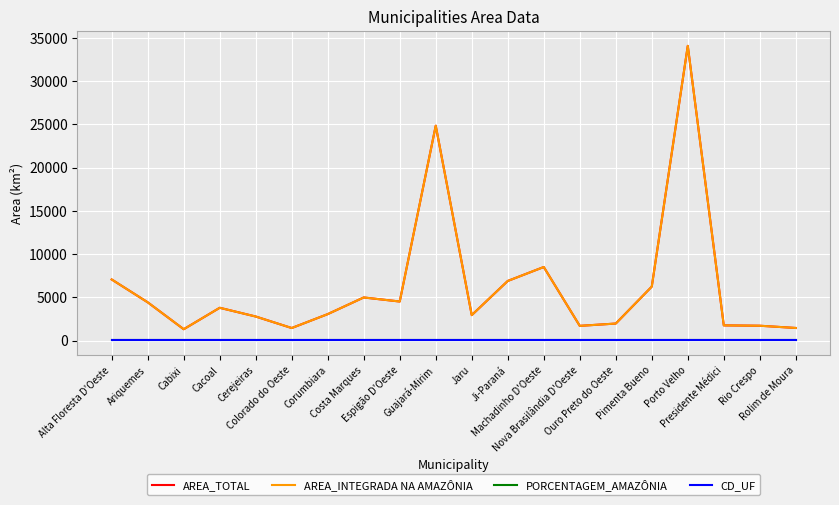

True or false: AREA_TOTAL has a value of 24856.9 at Guajará-Mirim.

True